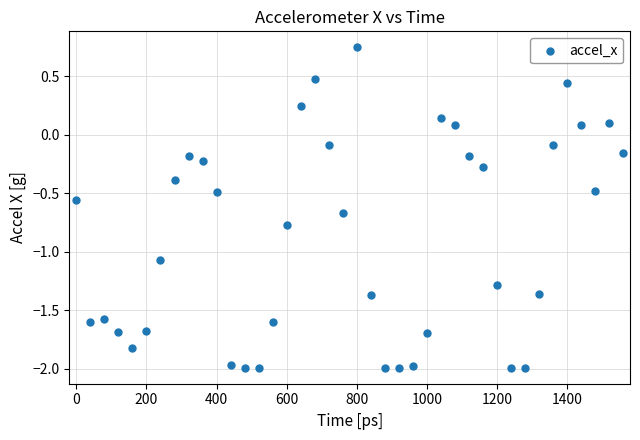

What is the range of Y values (max minus min)?

2.7